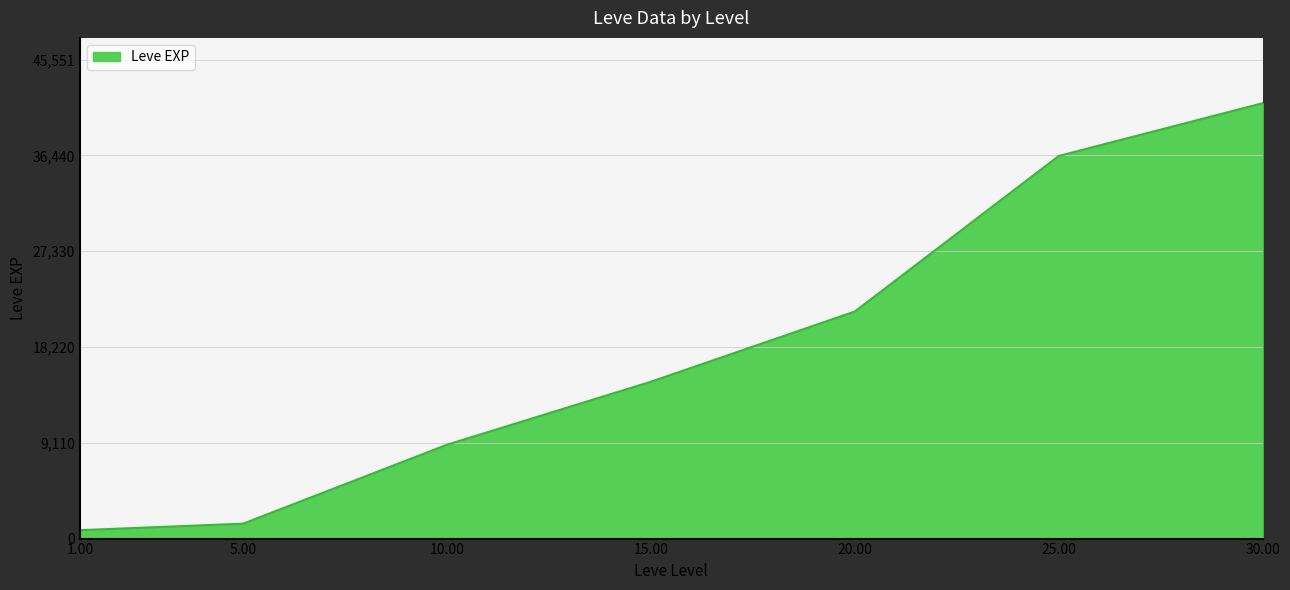

True or false: there are more than 1 points higher than both neighbors.

False